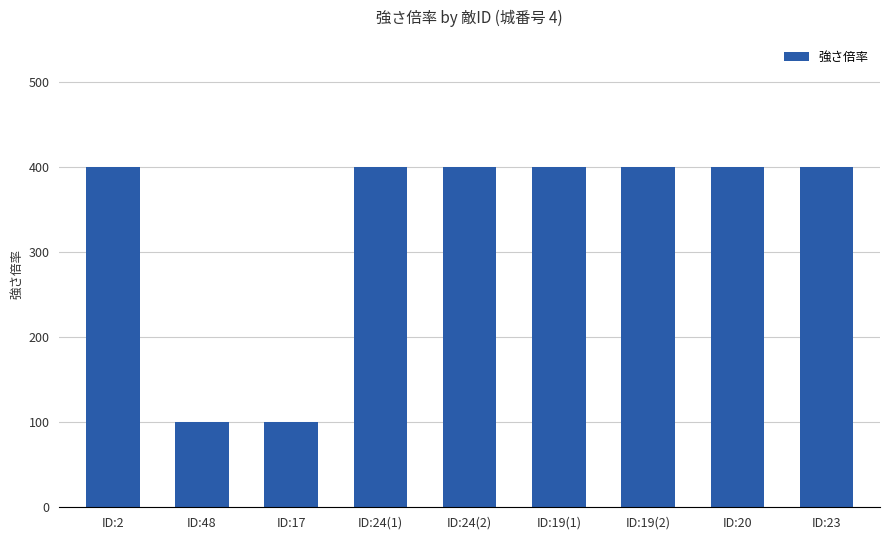

What is the difference between the second highest and second lowest values?

300